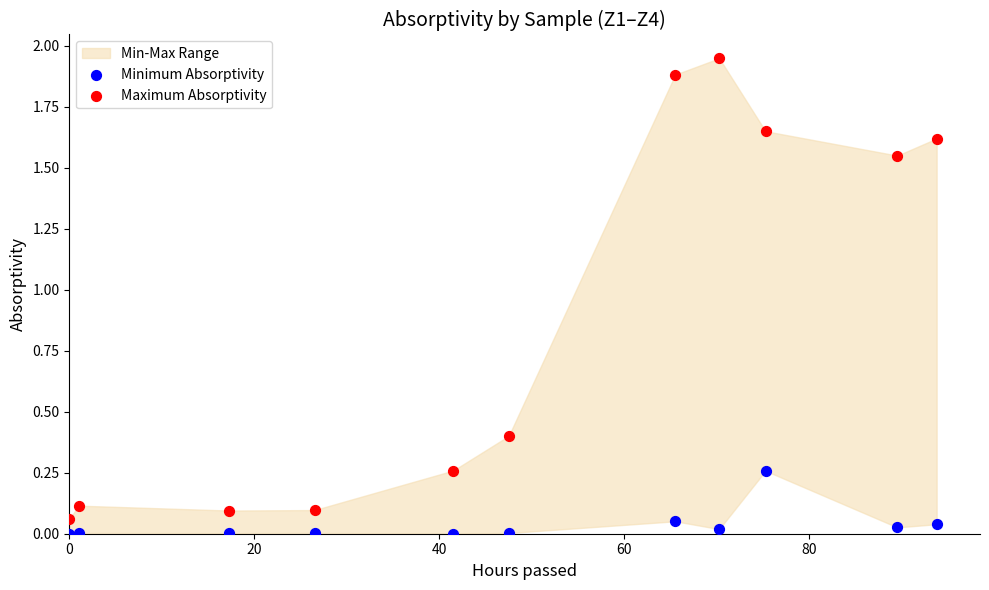

Across all data points, what is the range of X values (max minus min)?

93.8